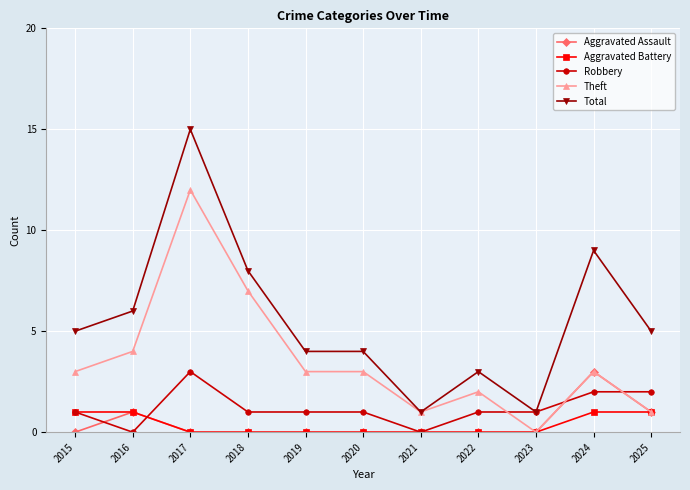

True or false: Robbery has a value of 2 at 2015.

False